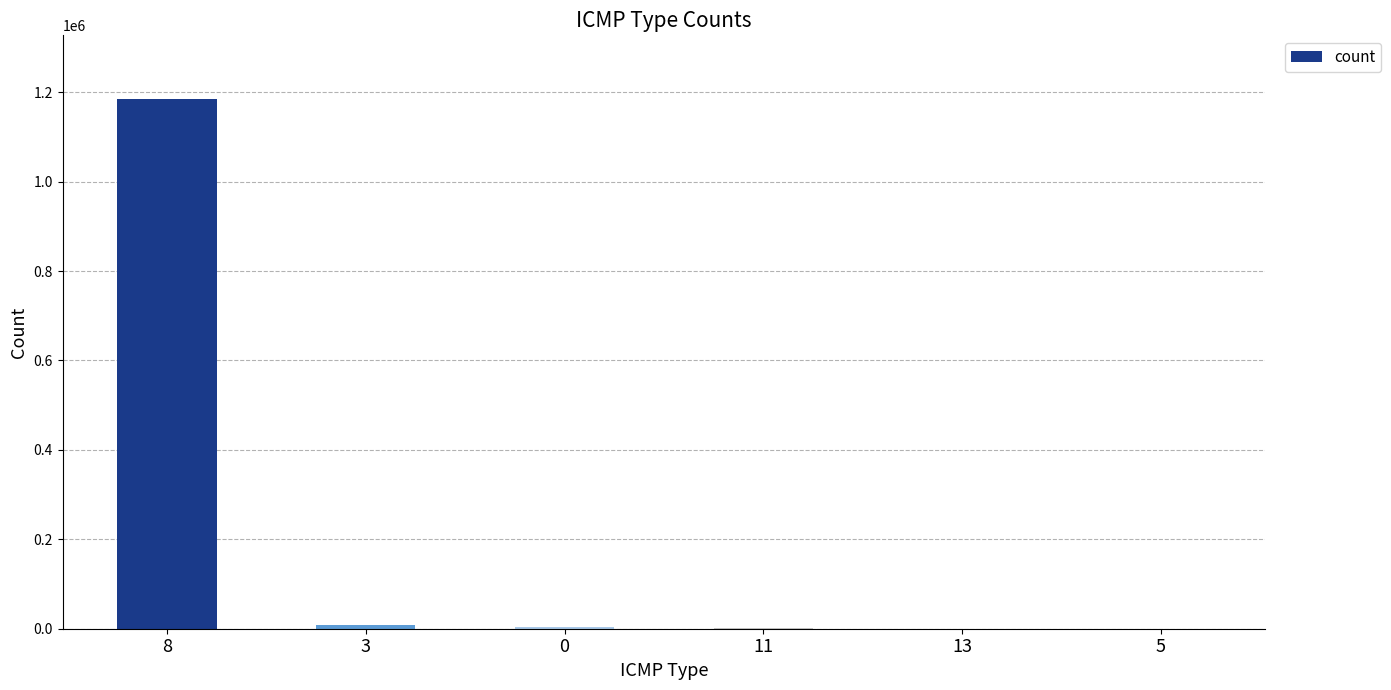

What is the ratio of the value at 8 to the value at 0?

391.5